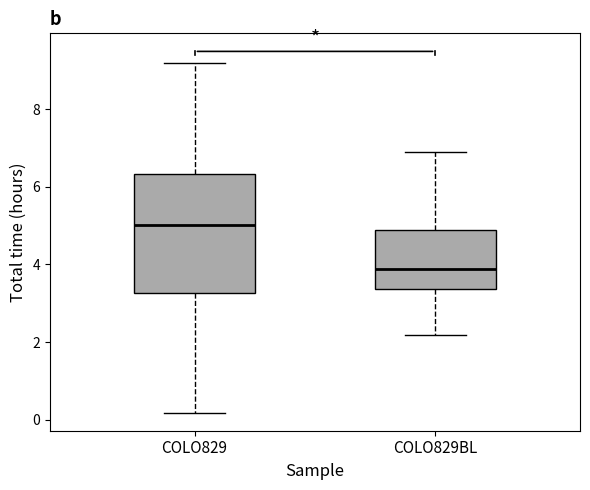

Comparing the boxes themselves (not the whiskers), which one is the tallest?

COLO829